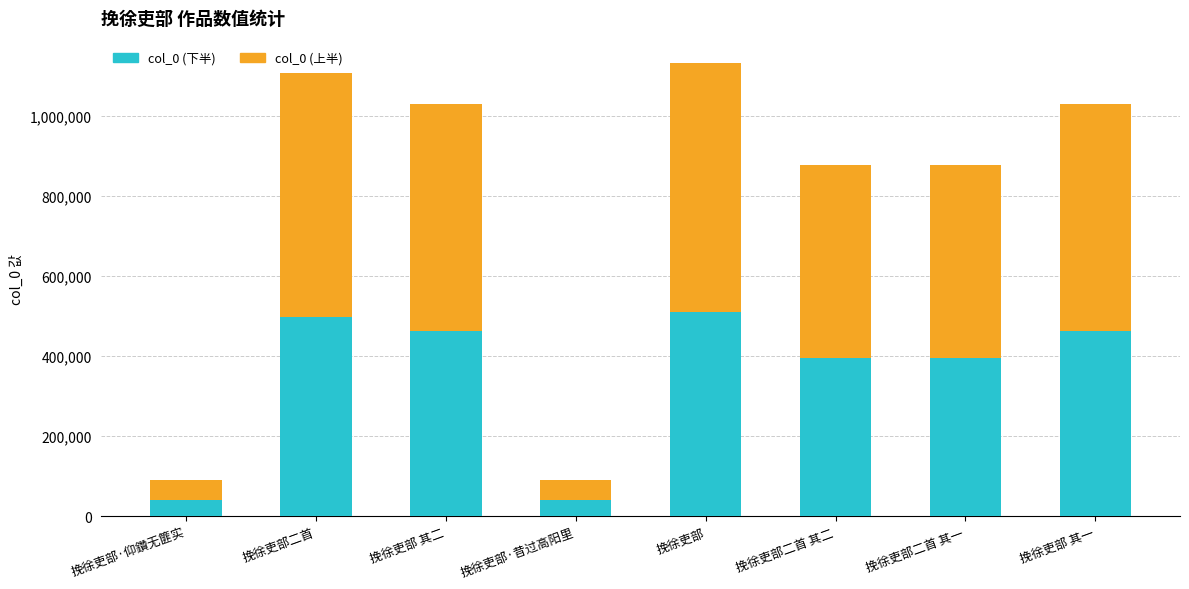

What is the maximum value for col_0 (下半)?

509274.9